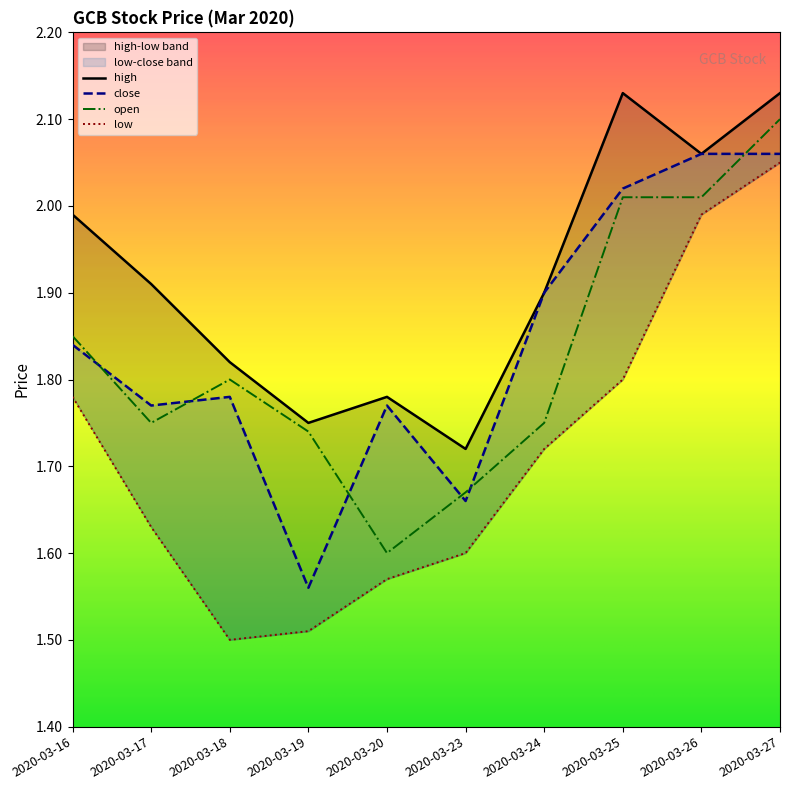

Which series changed the most between 2020-03-23 and 2020-03-24?

close